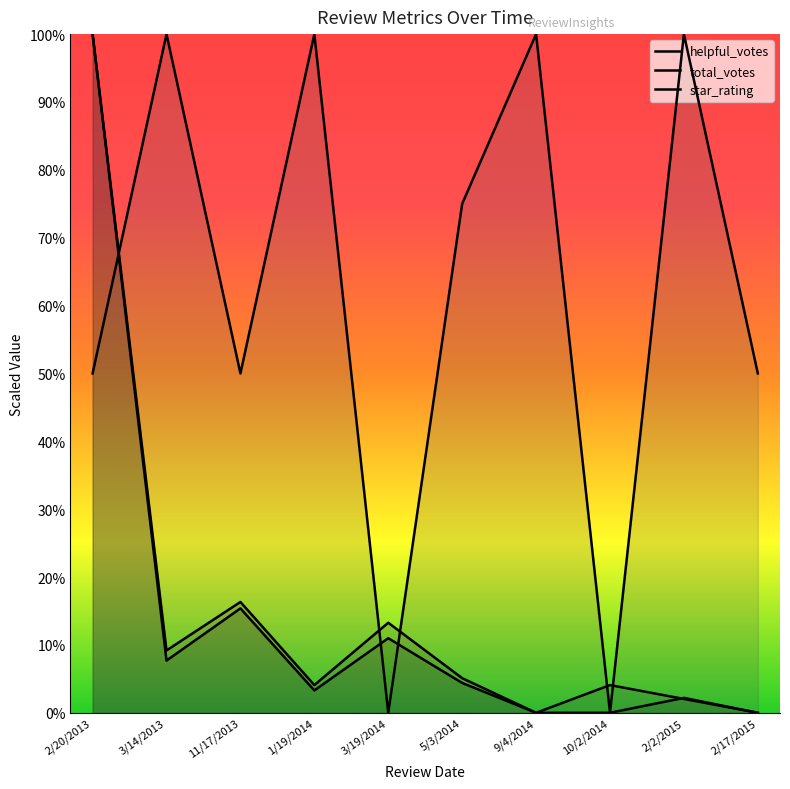

How many data points does each series have?

10